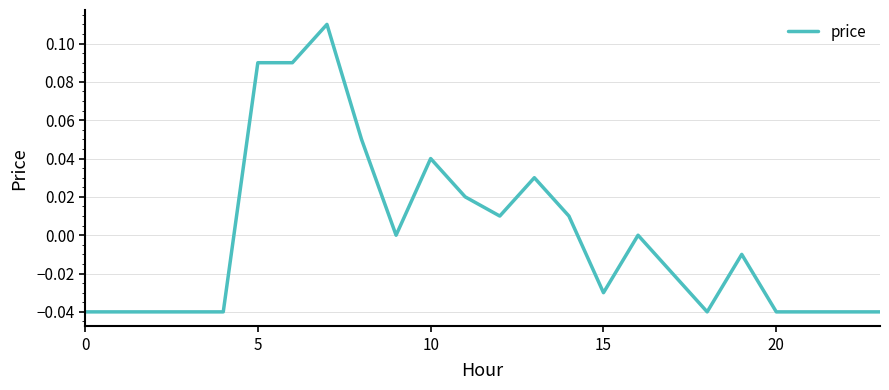

Where is the first local minimum?

9